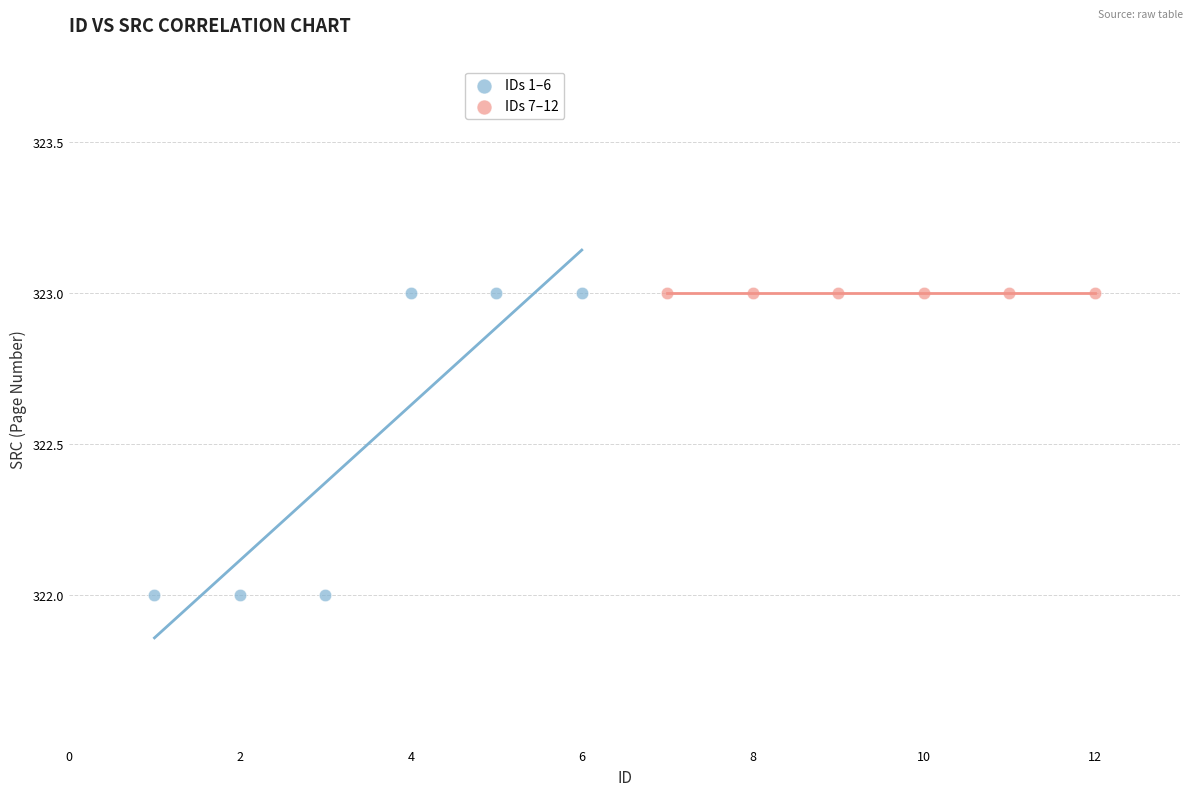

Which series reaches the minimum Y coordinate?

IDs 1–6